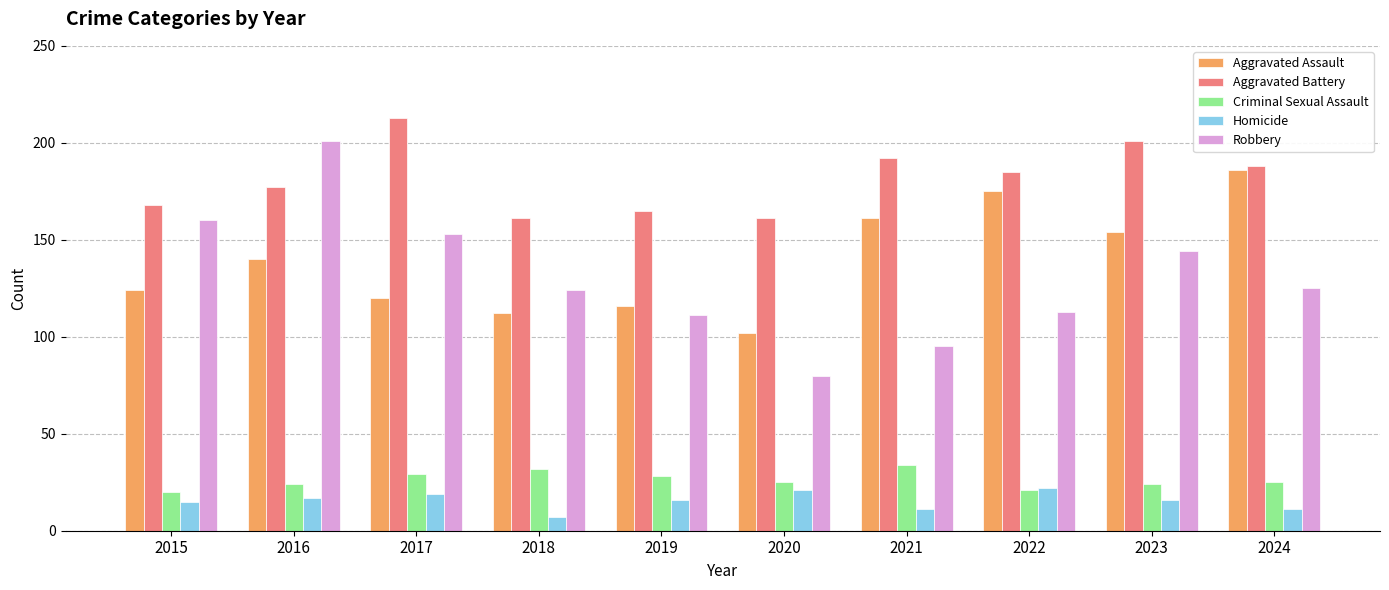

What is the sum of the Criminal Sexual Assault values at 2016 and 2015?

44